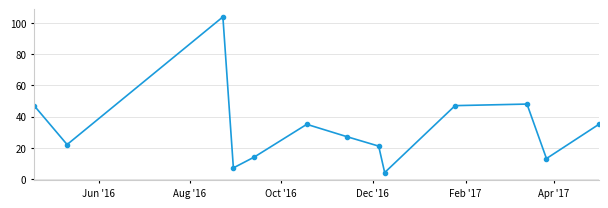

What is the sum of all values?

424